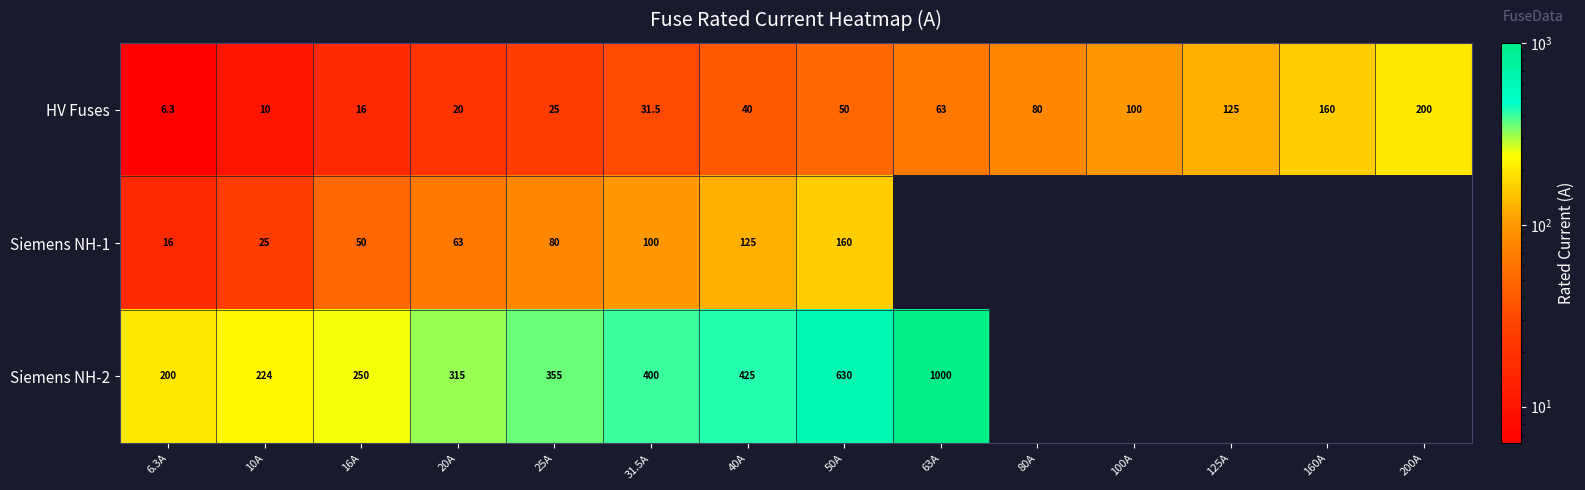

True or false: Siemens NH-2 has a value of 355.0 at 25A.

True